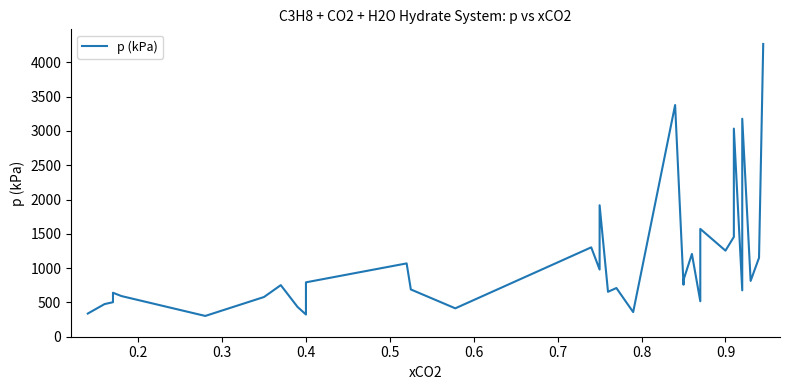

Reading right to left, transcribe all the data shown in this chart.

4268	1151	814	3178	2186	676	3034	1772	1455	1255	1572	517	1207	827	758	3378	359	710	655	1917	979	1303	414	689	1069	793	324	434	752	579	303	593	641	503	476	338